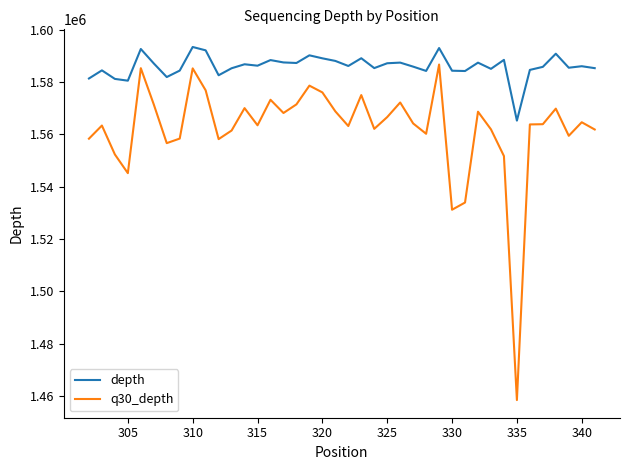

Which series has the largest total across all categories?

depth